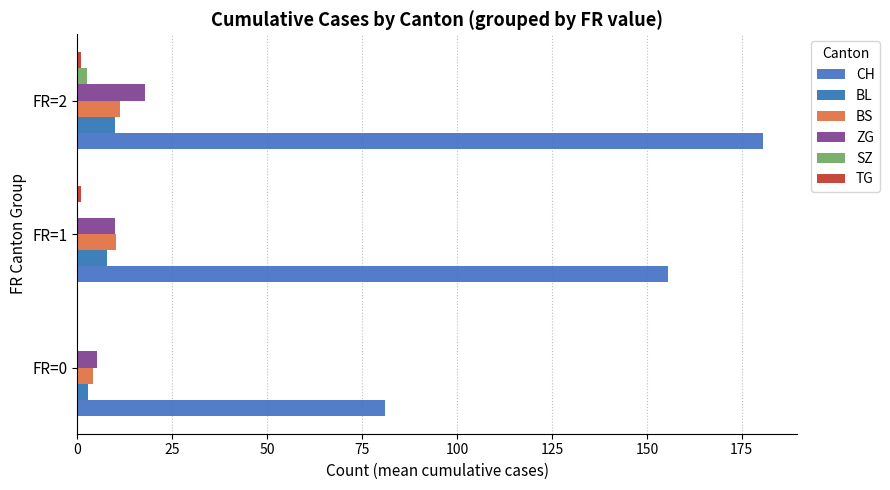

What is the value of the BL bar at the 3rd from the left?

9.8